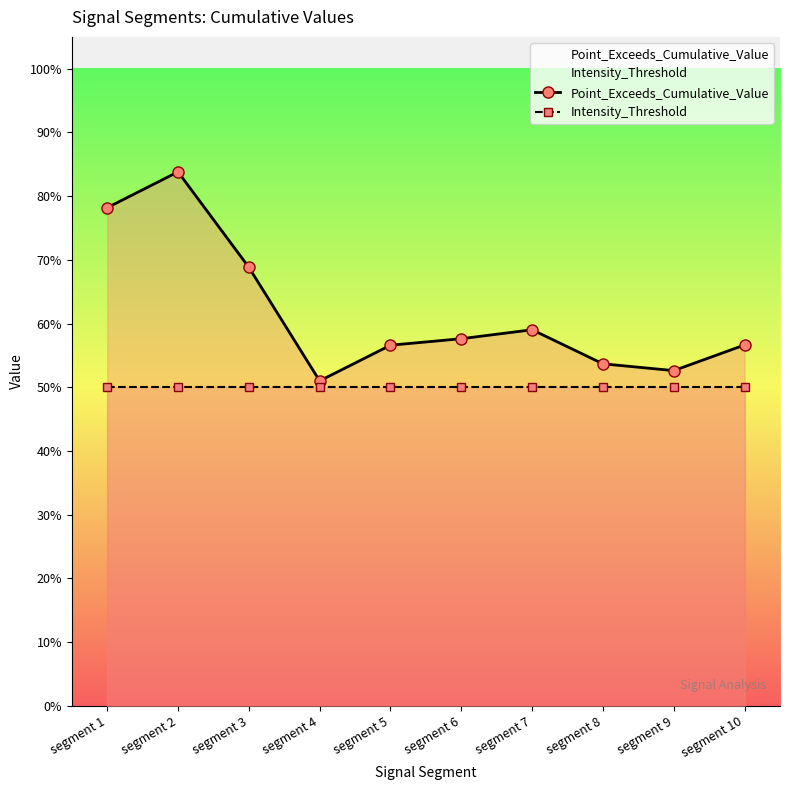

The value of Point_Exceeds_Cumulative_Value at segment 8 is 0.5. True or false?

True